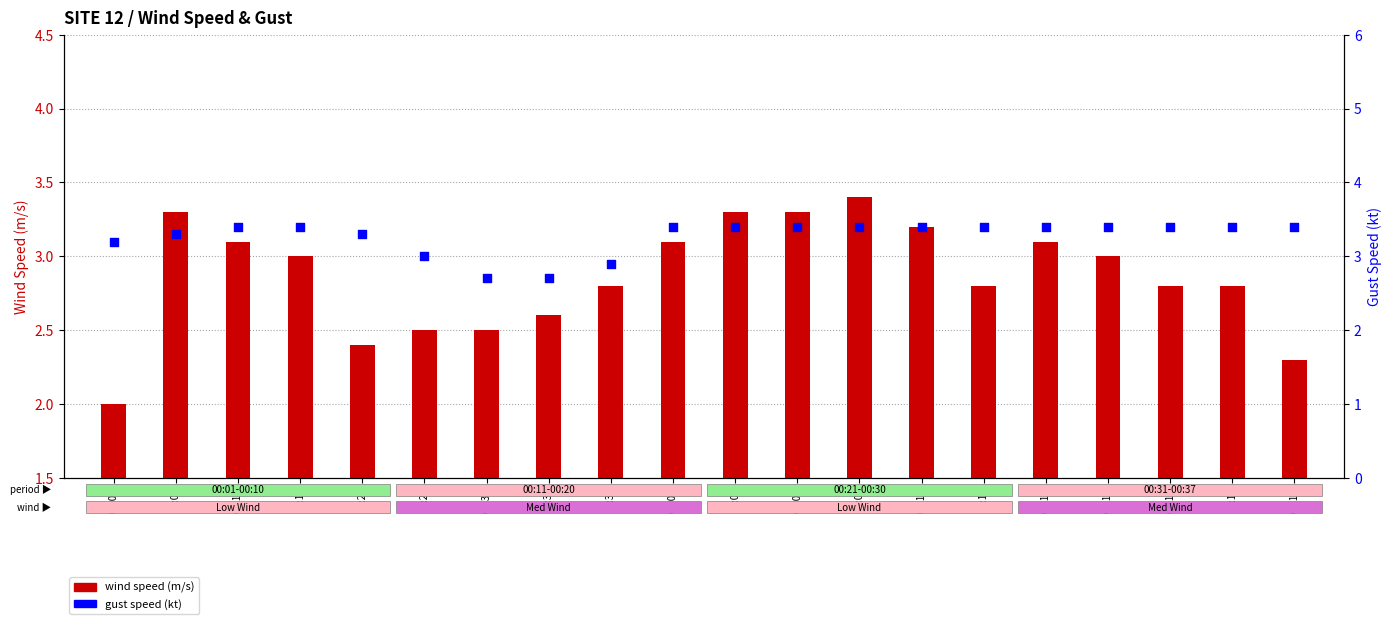

Which series reaches the maximum Y coordinate?

wind speed (m/s)